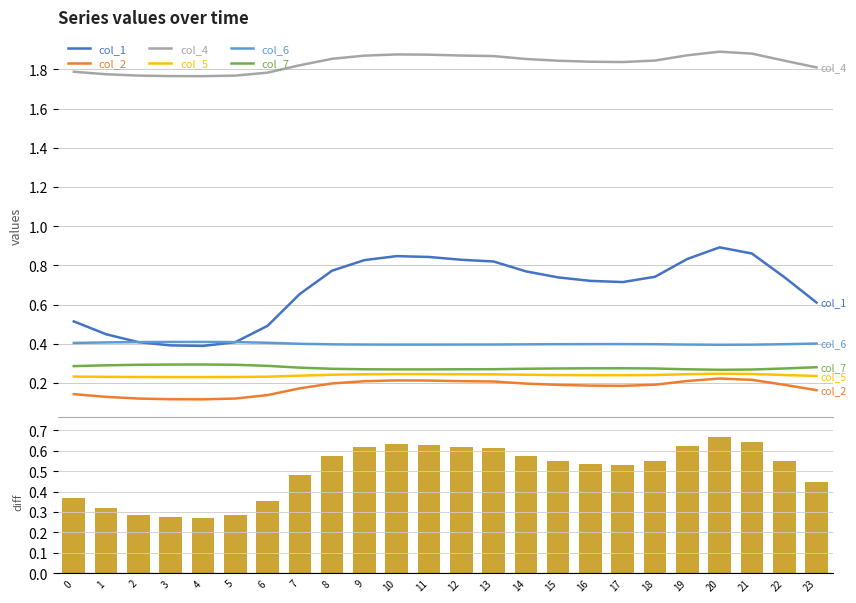

Which has a higher value, 17 or 16?

16